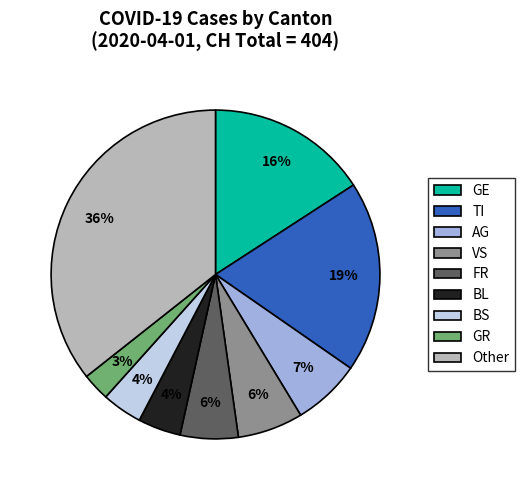

Between AG and Other, which is larger?

Other